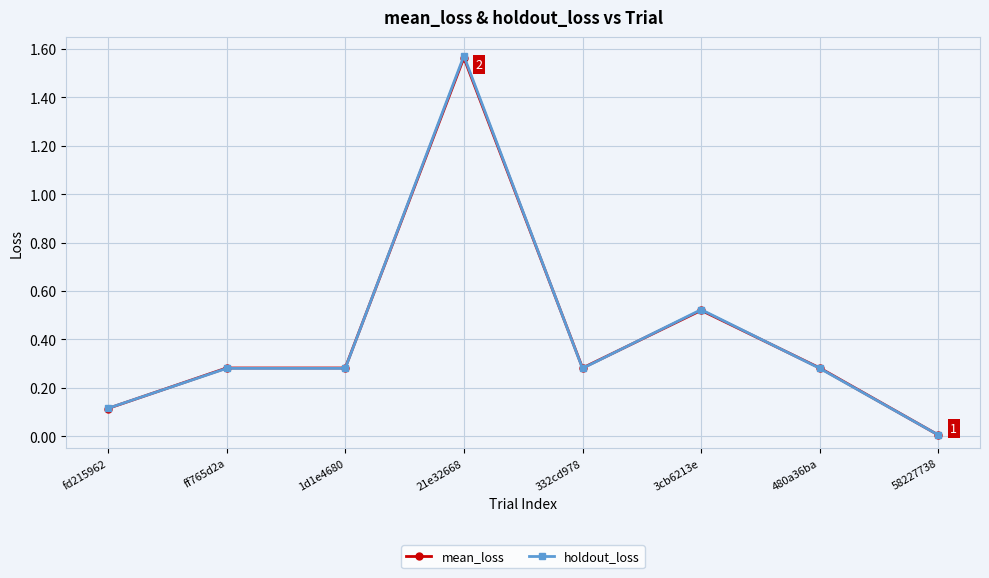

What position from the right is 480a36ba?

2